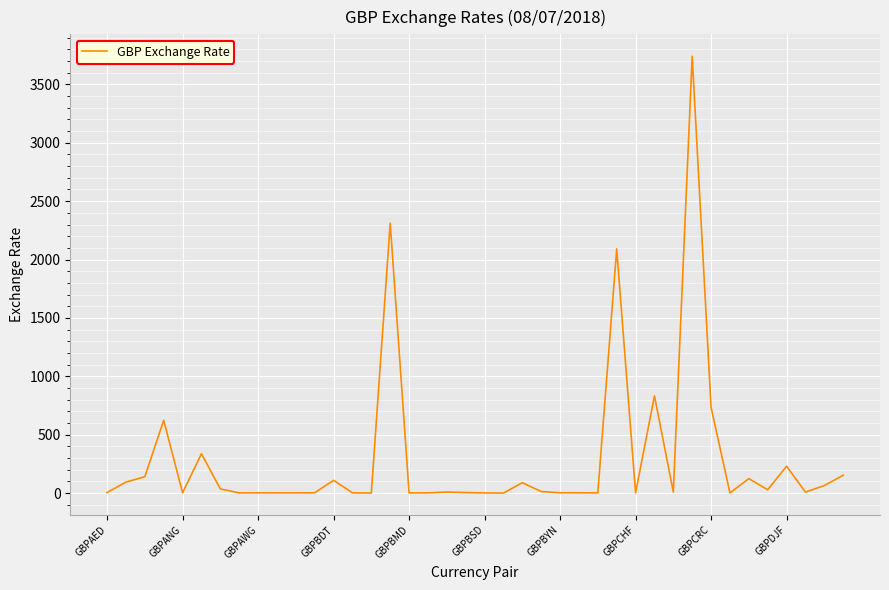

What is the maximum value shown in the chart?

3741.6